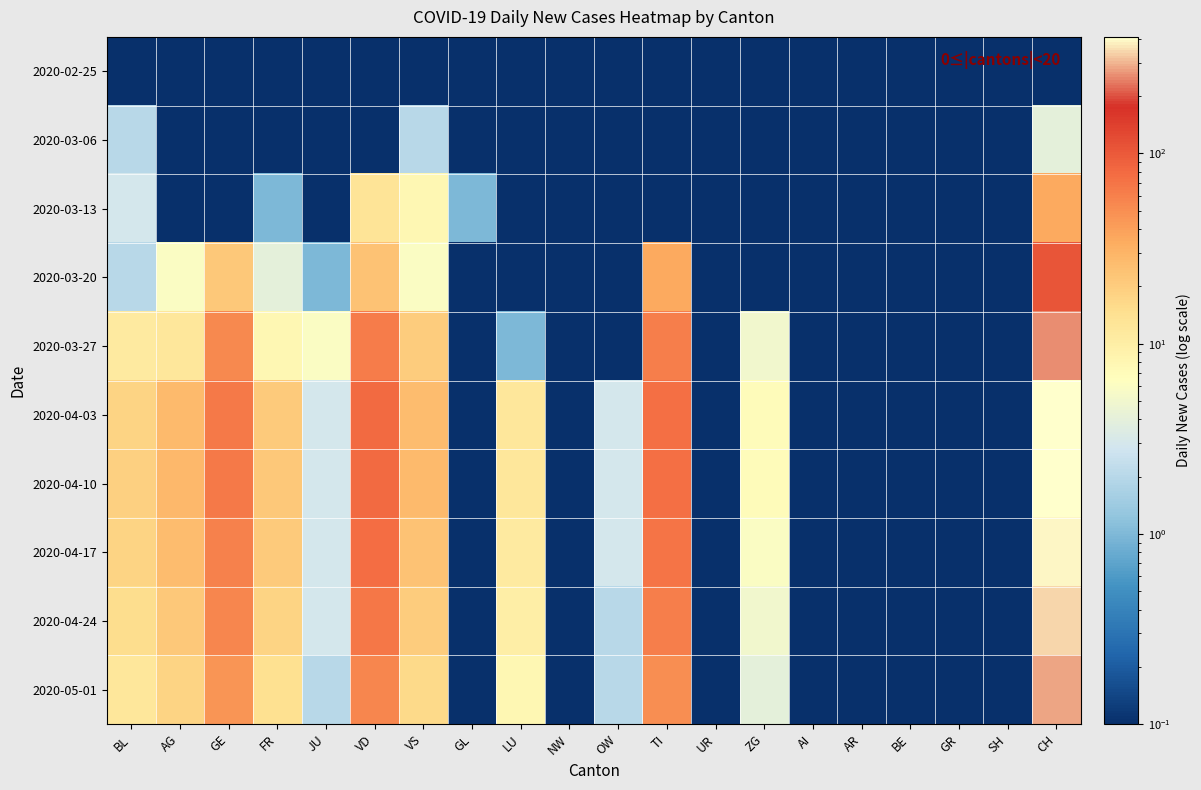

At which category does the chart reach its minimum across all series?

BL